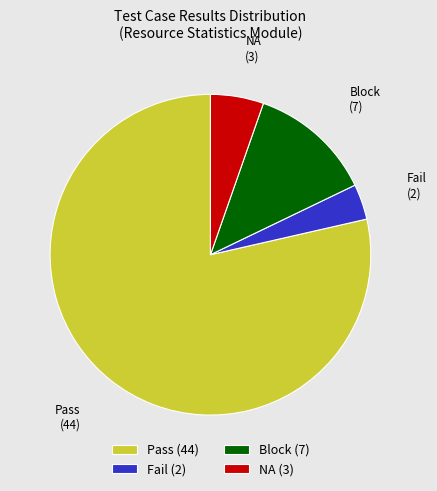

How many slices are in this pie chart?

4